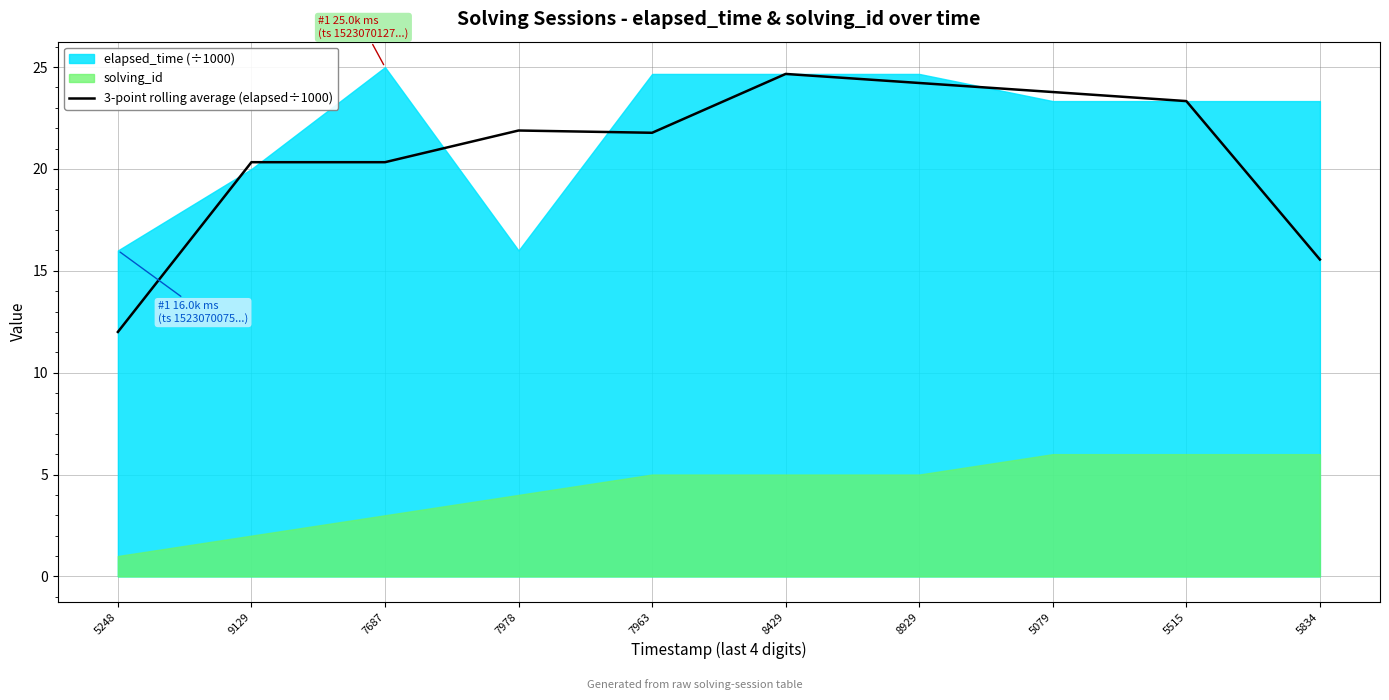

How many values are below 21?

4